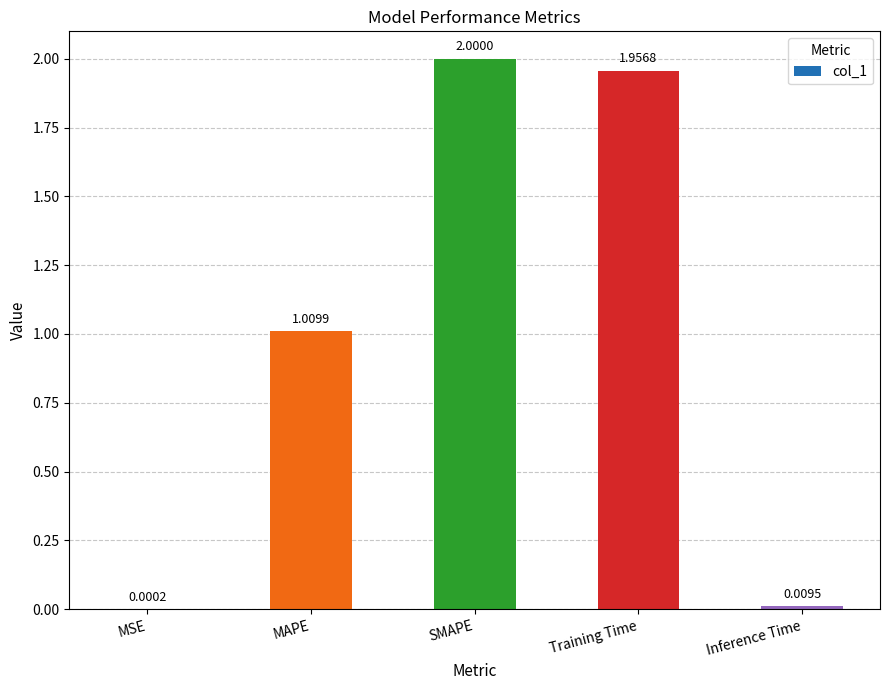

Which label corresponds to the largest value in the chart?

SMAPE